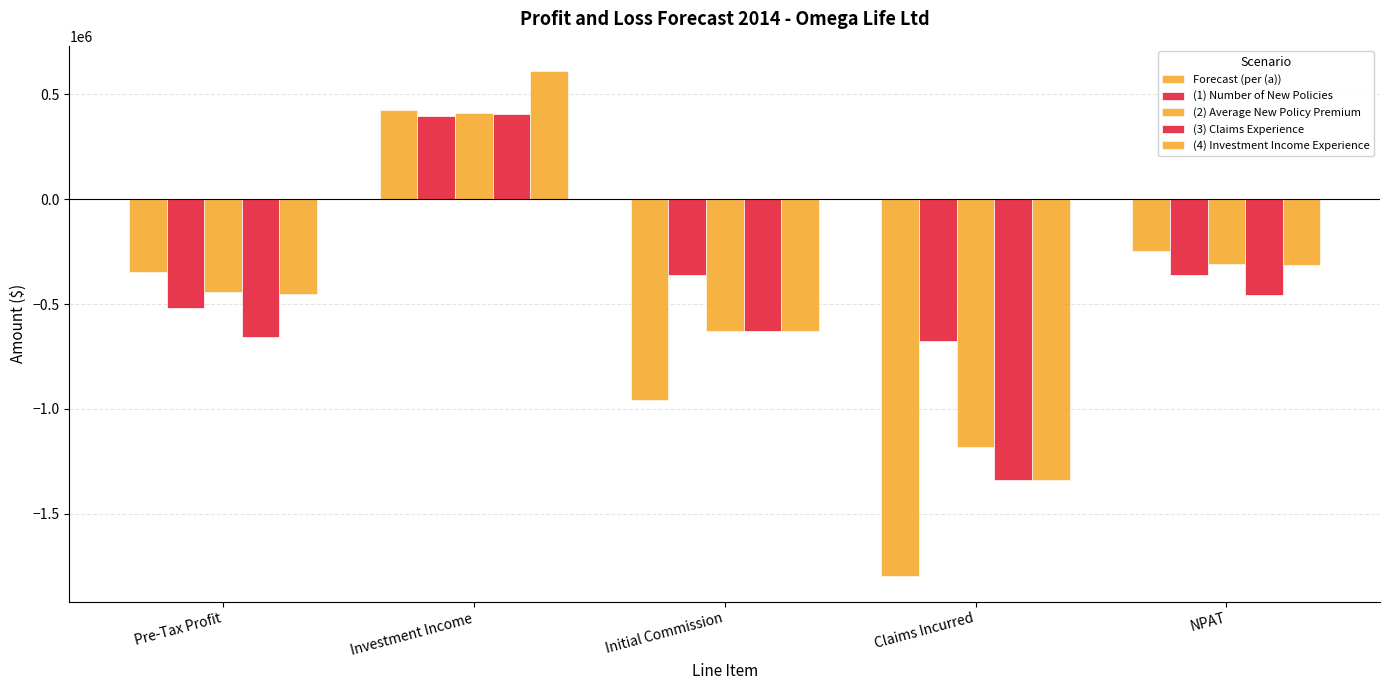

At which label is (1) Number of New Policies closest to -138711?

Initial Commission